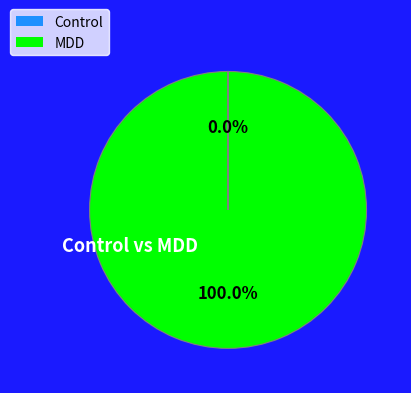

To the nearest percent, what is the average slice percentage?

50%